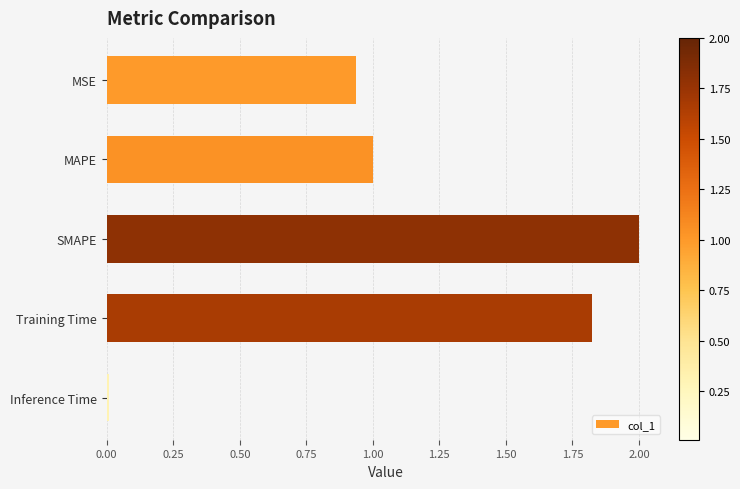

What is the label of the 2nd bar from the top?

MAPE